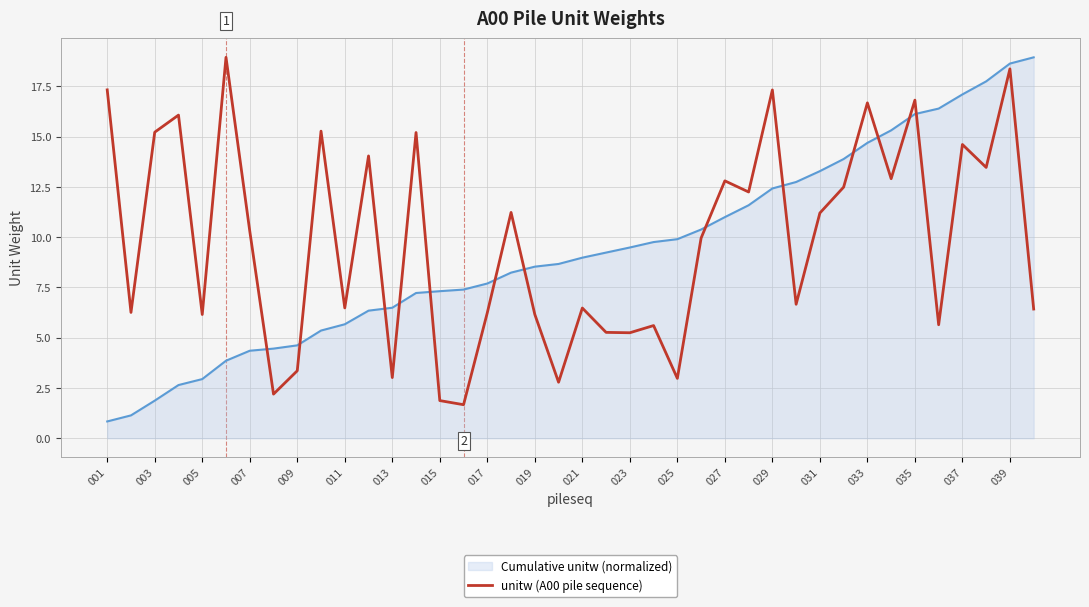

What is the minimum value for Cumulative unitw (normalized)?

0.8